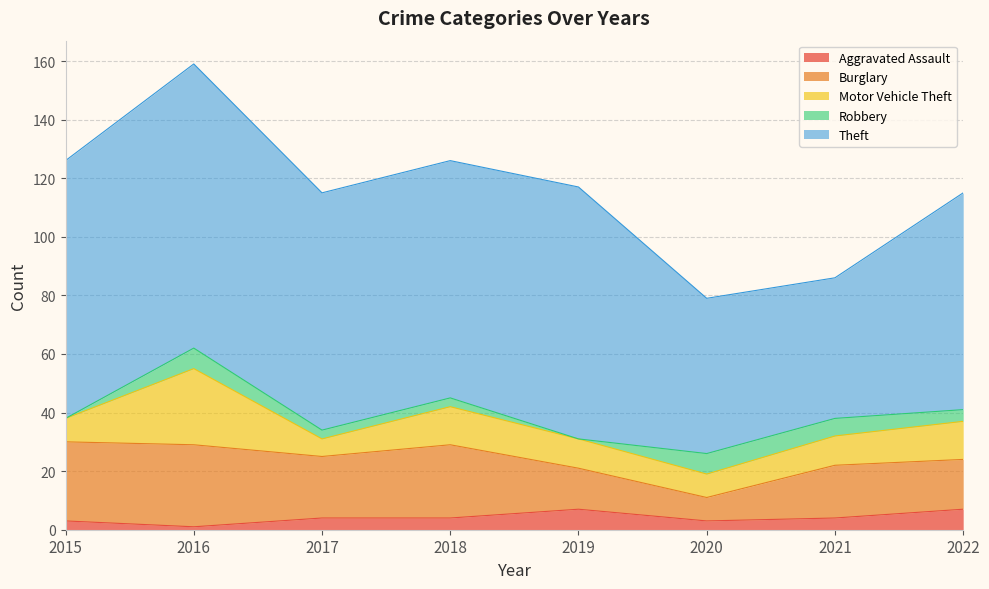

Reading right to left, transcribe all the data shown in this chart.

Aggravated Assault: 2022=7	2021=4	2020=3	2019=7	2018=4	2017=4	2016=1	2015=3
Burglary: 2022=17	2021=18	2020=8	2019=14	2018=25	2017=21	2016=28	2015=27
Motor Vehicle Theft: 2022=13	2021=10	2020=8	2019=10	2018=13	2017=6	2016=26	2015=8
Robbery: 2022=4	2021=6	2020=7	2019=0	2018=3	2017=3	2016=7	2015=0
Theft: 2022=74	2021=48	2020=53	2019=86	2018=81	2017=81	2016=97	2015=88